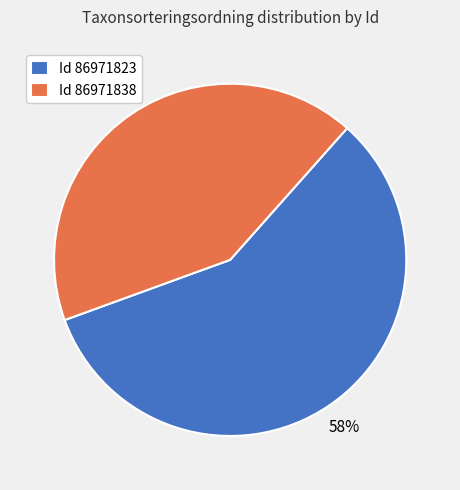

Which has a higher value, Id 86971838 or Id 86971823?

Id 86971823